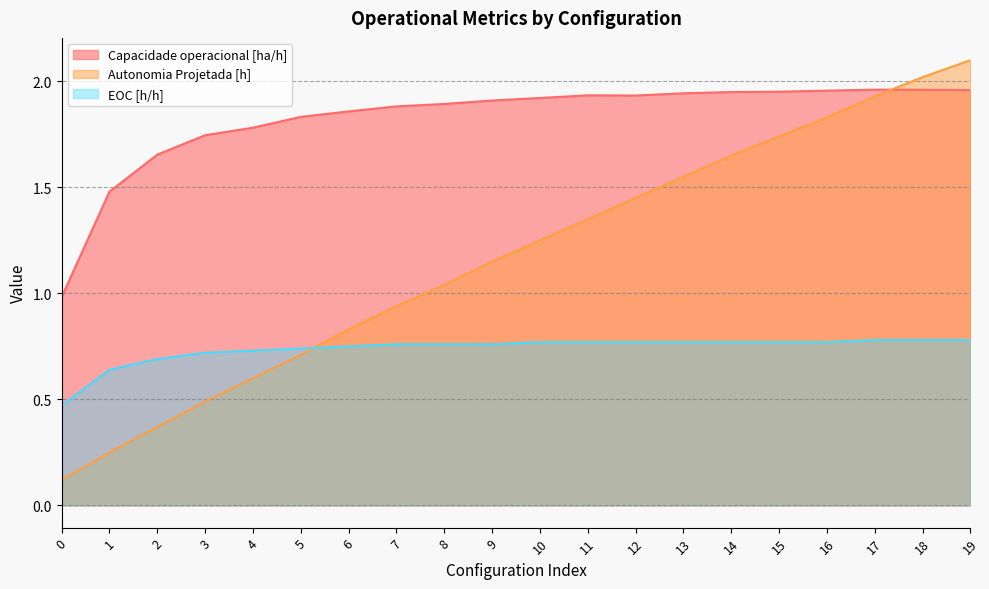

Where do Capacidade operacional [ha/h] and Autonomia Projetada [h] first cross each other?

17 and 18